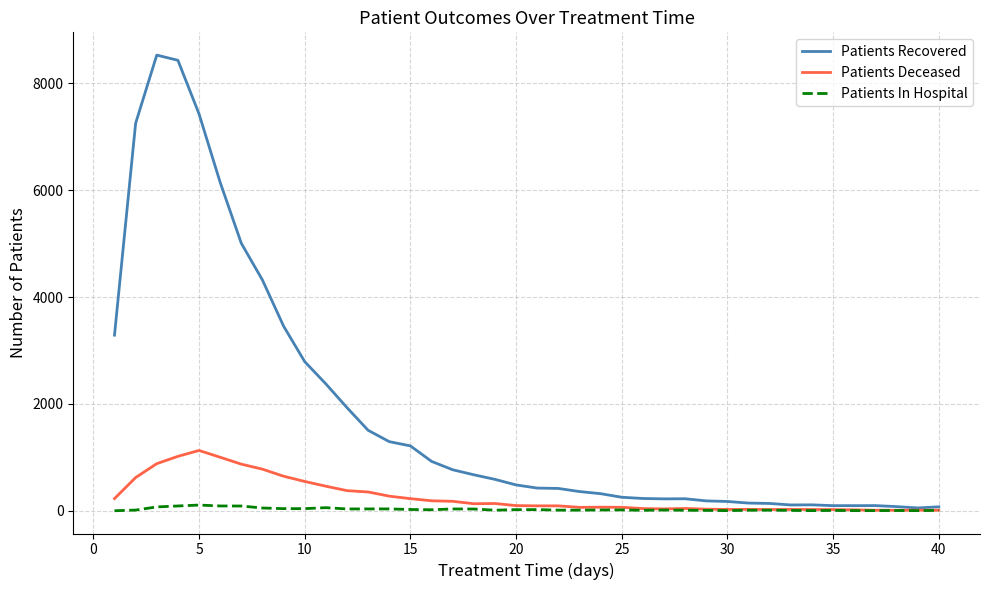

Which series has the largest total across all categories?

Patients Recovered